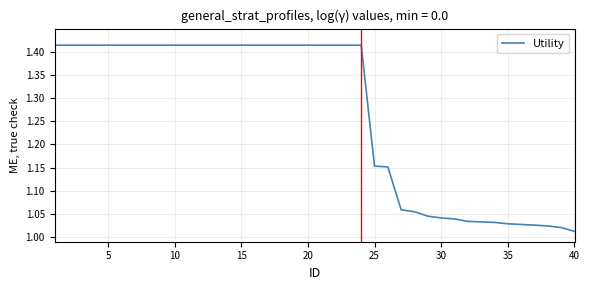

What is the difference between the maximum and minimum values?

0.4